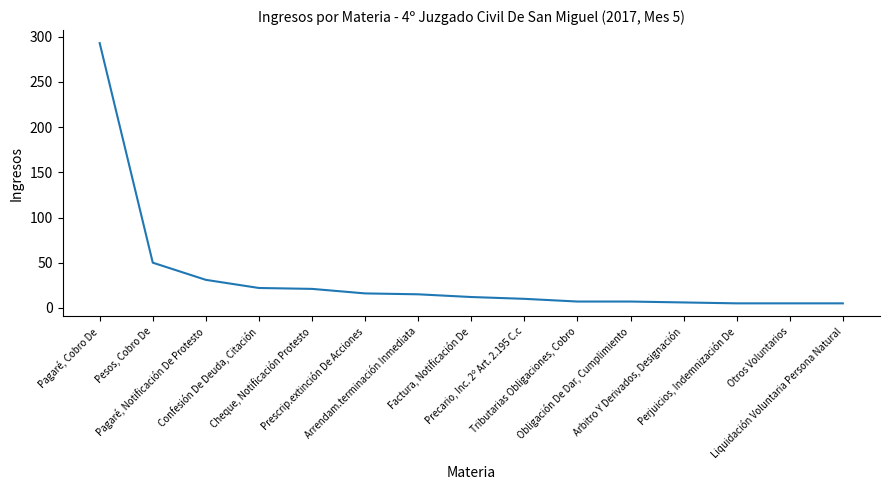

What is the approximate value at Confesión De Deuda, Citación?

22